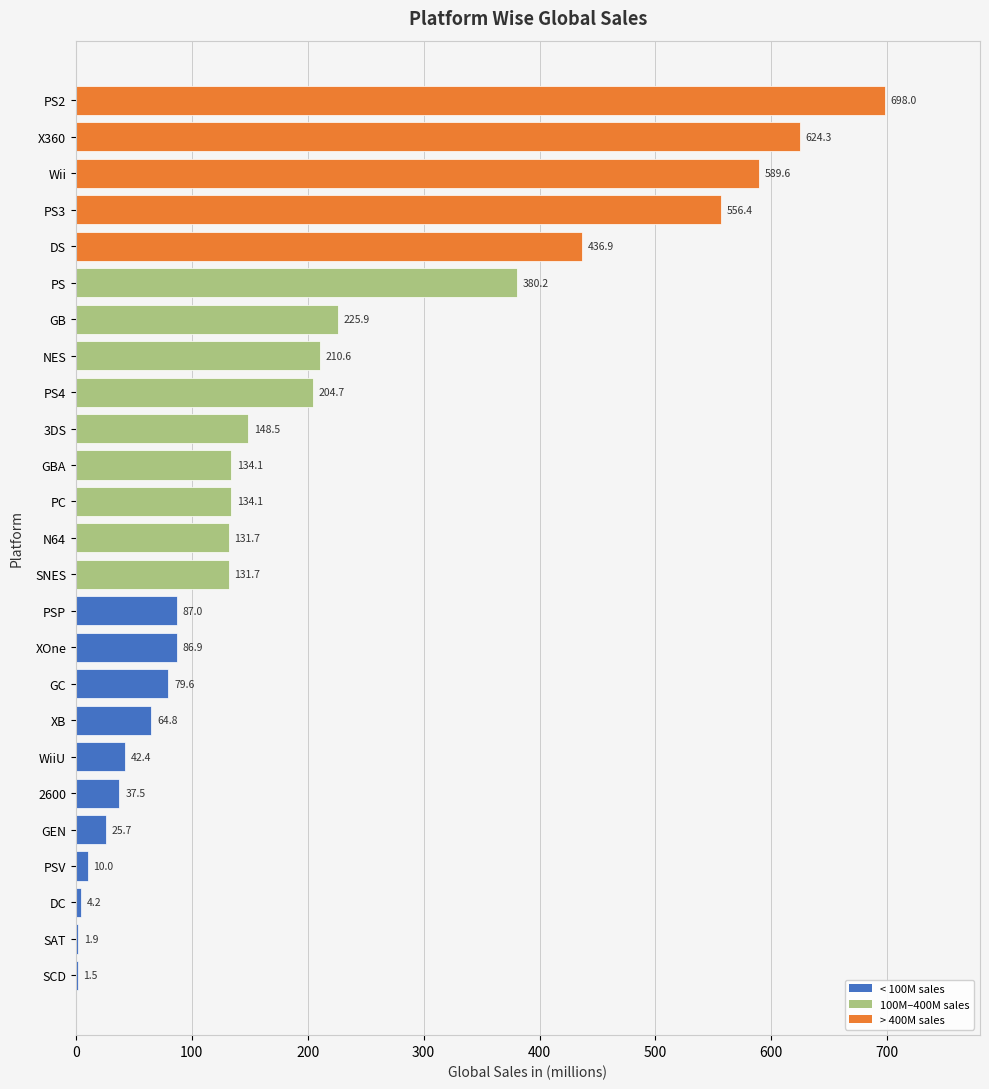

What is the maximum value shown in the chart?

698.0